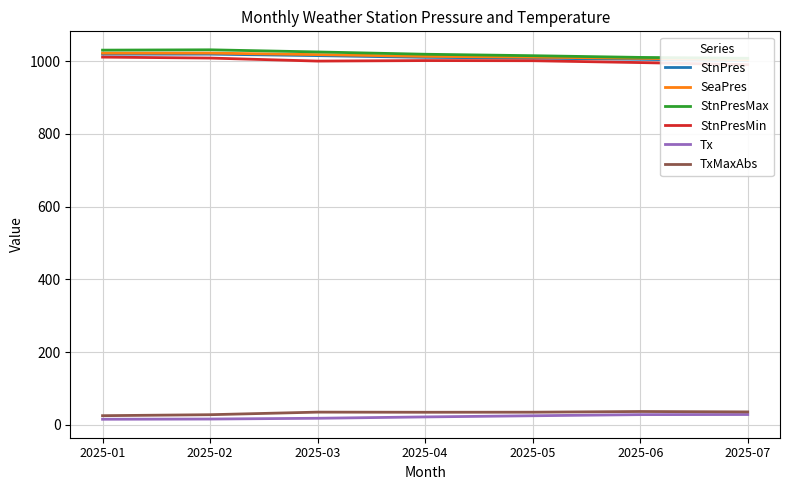

What is the difference between the maximum and minimum values in the Tx series?

13.0